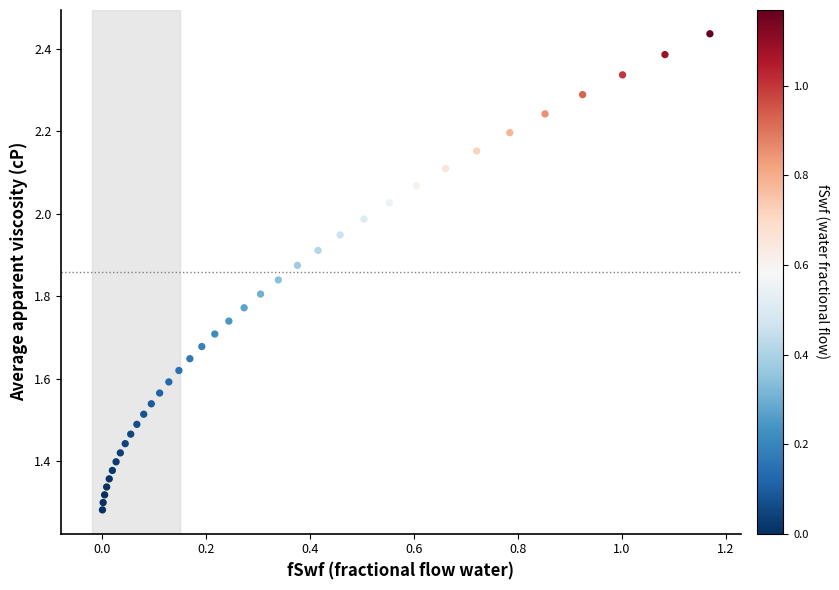

What is the range of Y values (max minus min)?

1.2